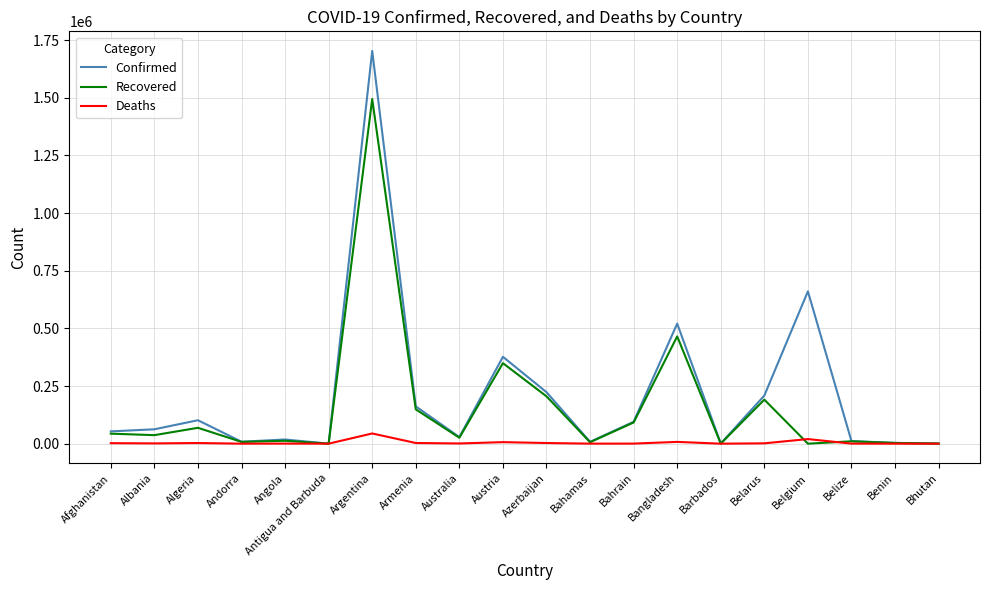

True or false: Recovered has a value of 349215 at Austria.

True